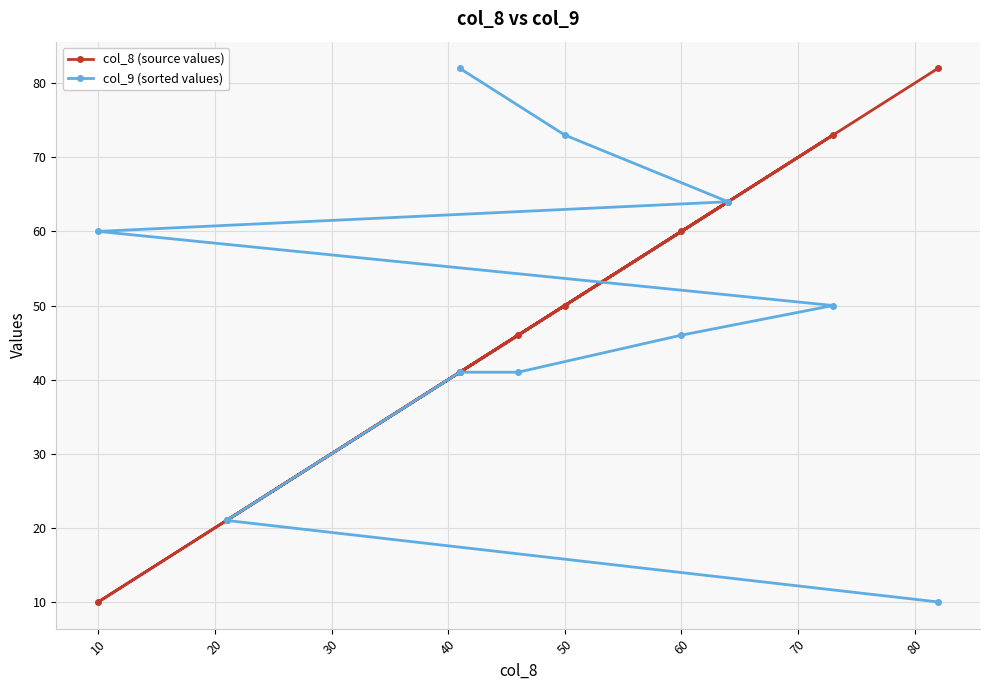

Is the value of col_8 (source values) at 70 greater than the value of col_9 (sorted values) at 0?

Yes